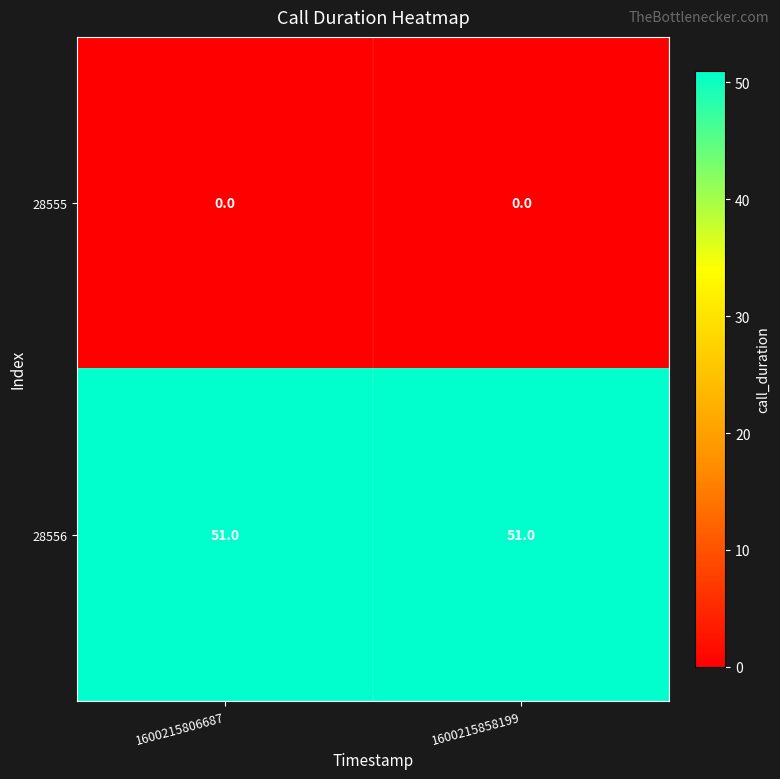

Rank the series at 1600215806687 from highest to lowest value.

28556, 28555